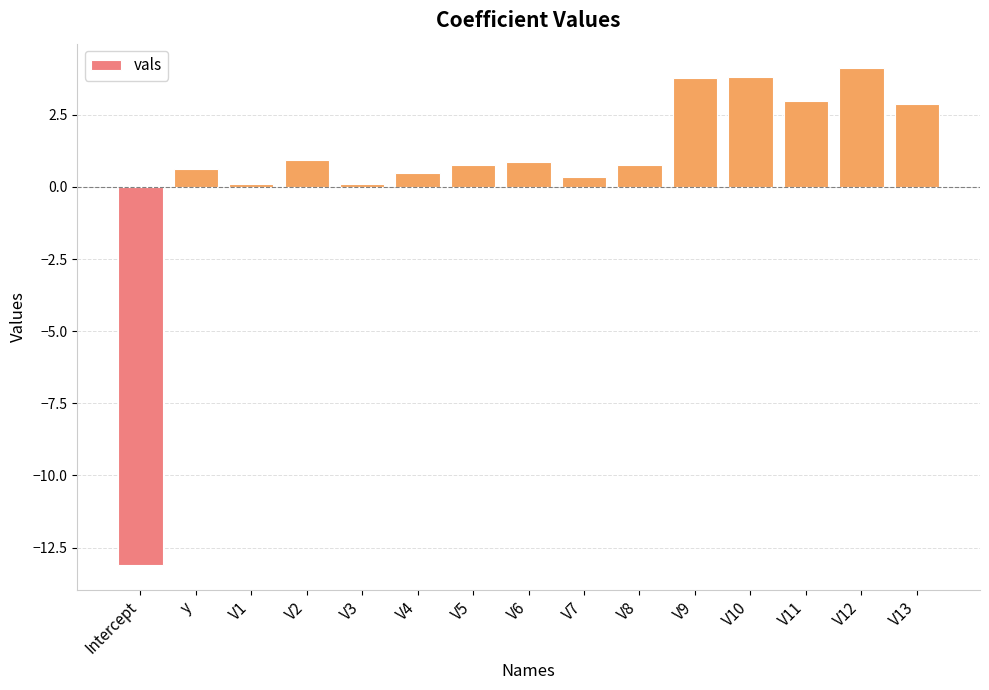

Which category has the highest value across all series?

V12